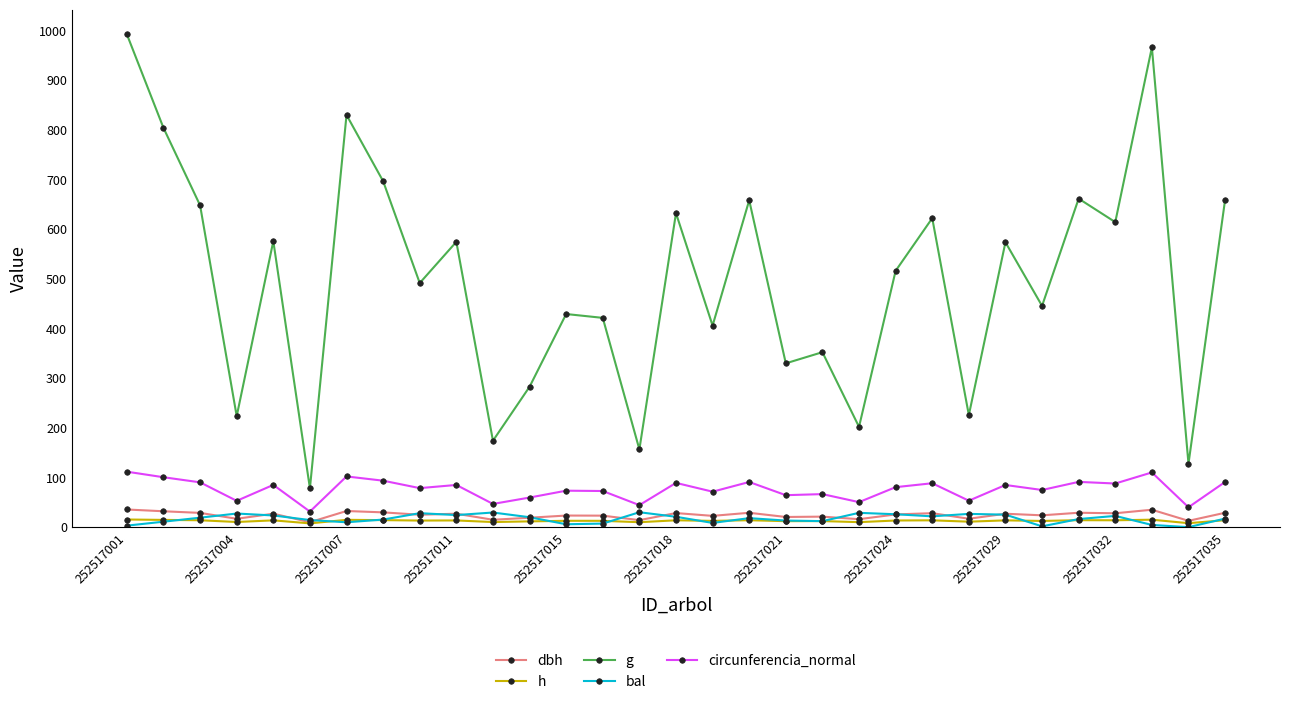

What is the greatest value displayed?

992.3